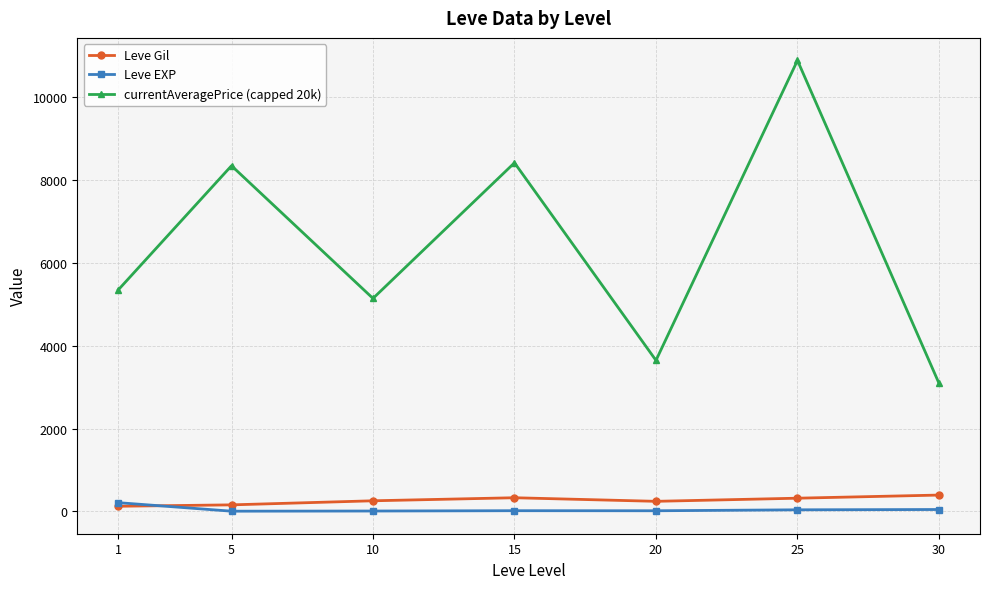

The currentAveragePrice (capped 20k) series shows 1019.0 at 30. True or false?

False